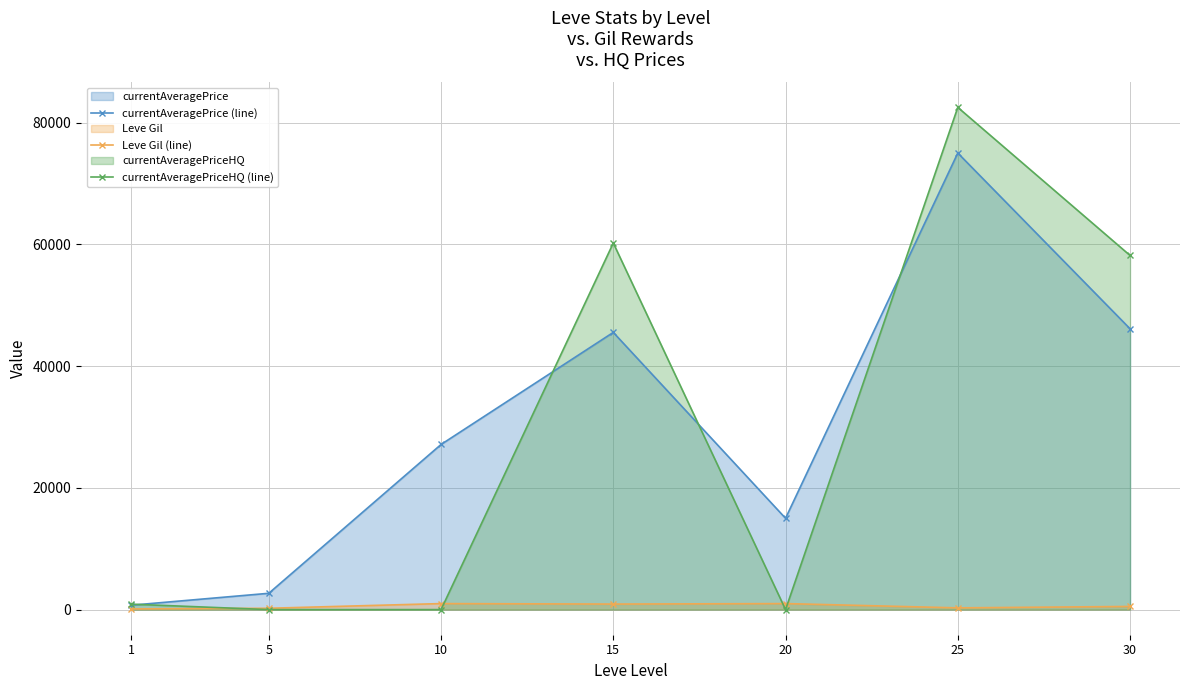

The value of currentAveragePriceHQ (line) at 20 is 0.0. True or false?

True